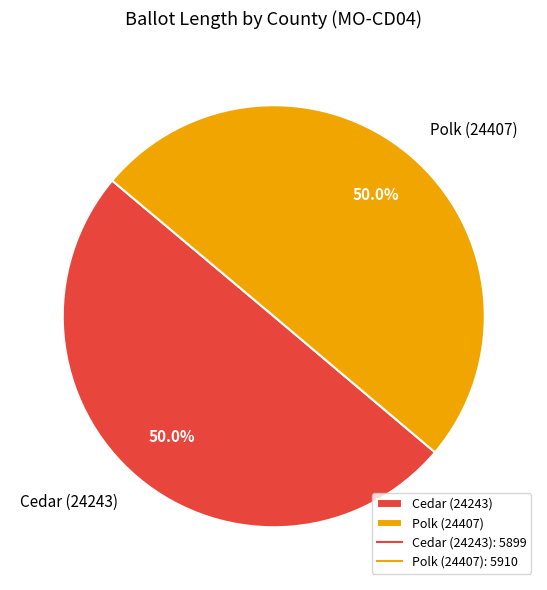

True or false: Polk (24407) accounts for 61% of the total.

False